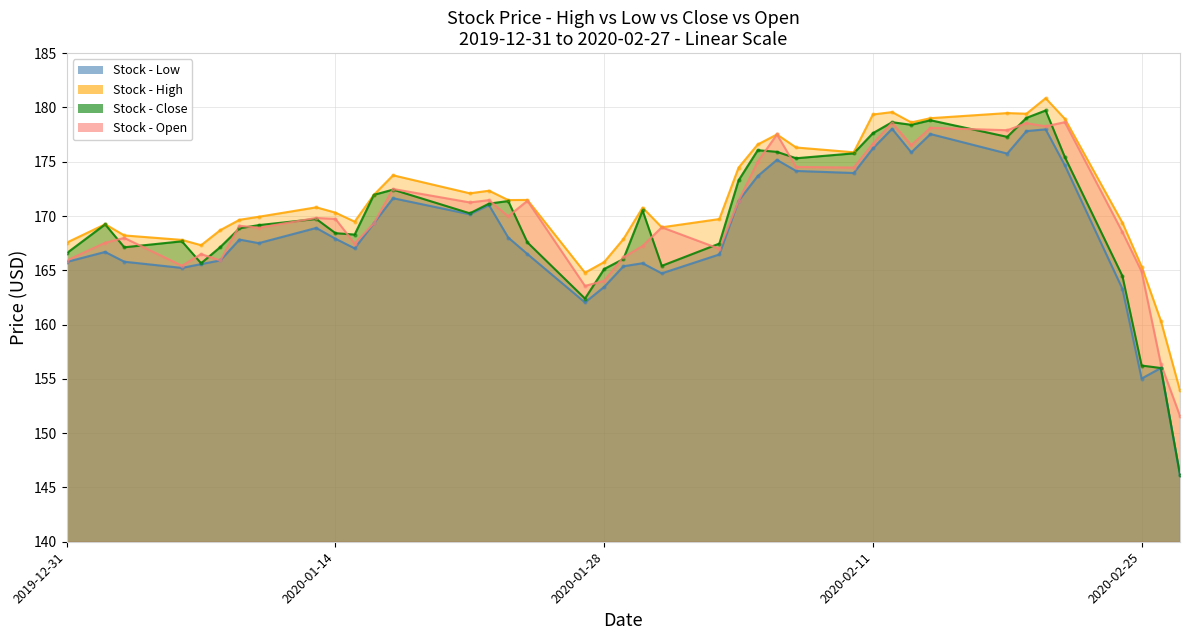

Which series has the largest Y range (max minus min)?

Close